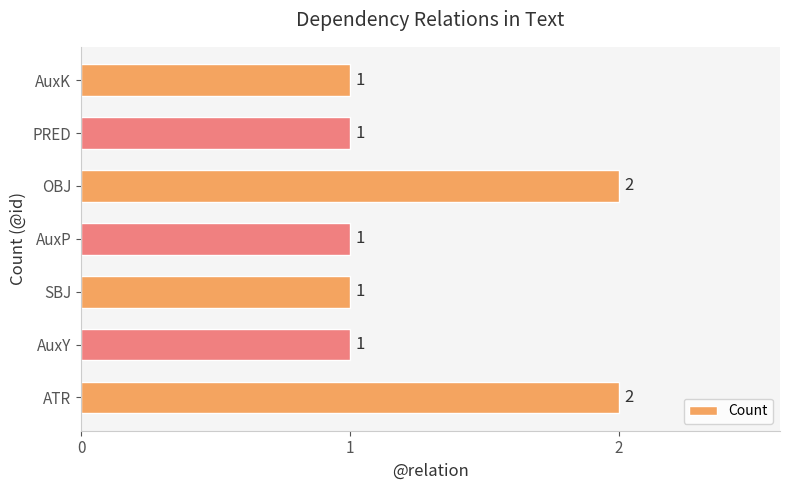

Reading bottom to top, what are all the values shown in this chart?

2	1	1	1	2	1	1